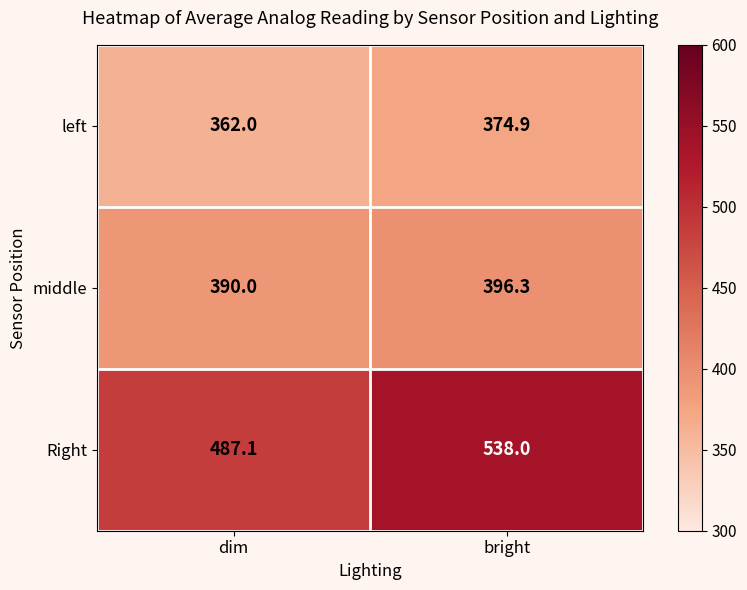

Rank the categories by middle value from lowest to highest.

dim, bright